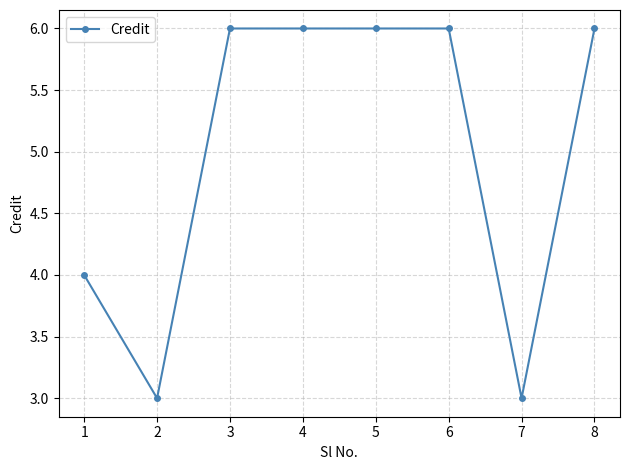

Is this an area chart (filled region under the line)?

No